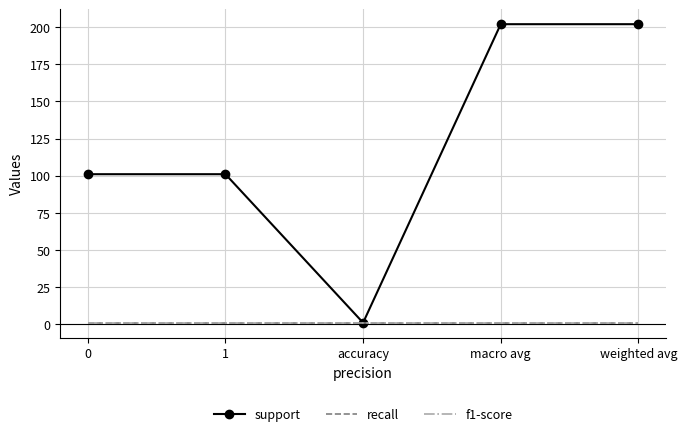

Is it true that support equals 202 at weighted avg?

True